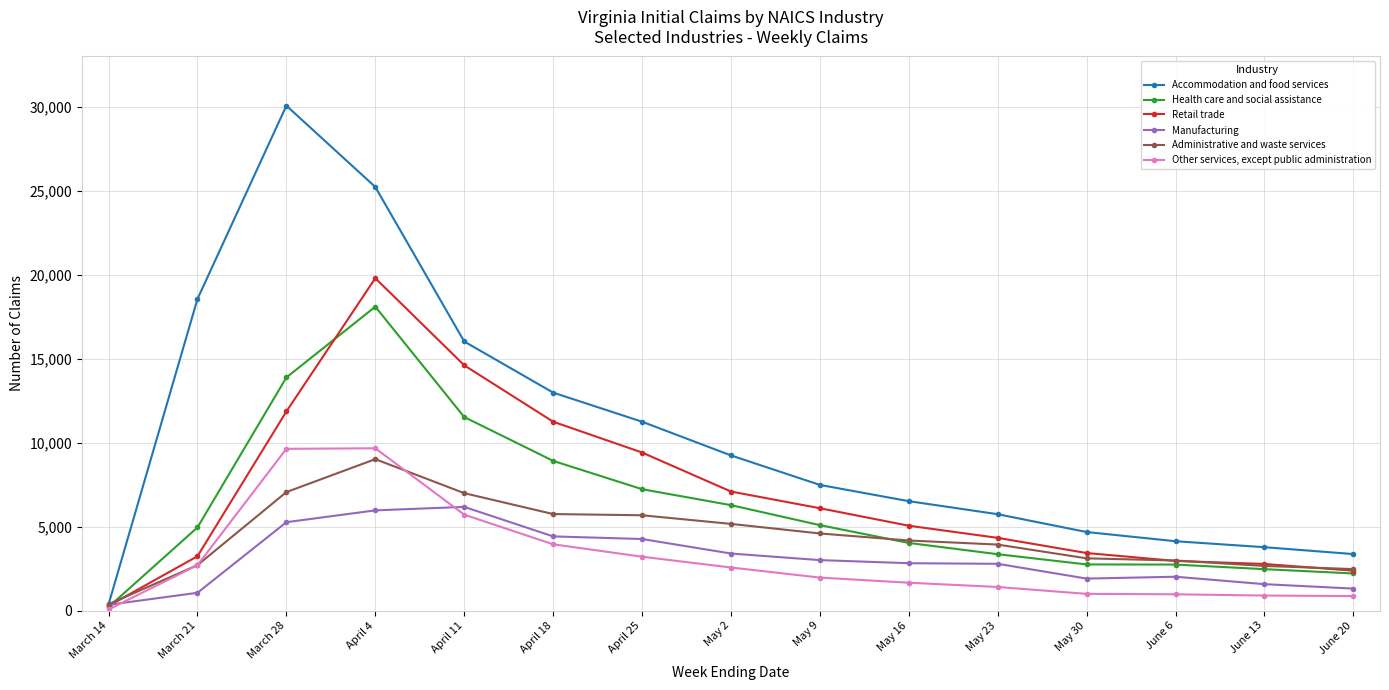

What position from the left is April 11?

5